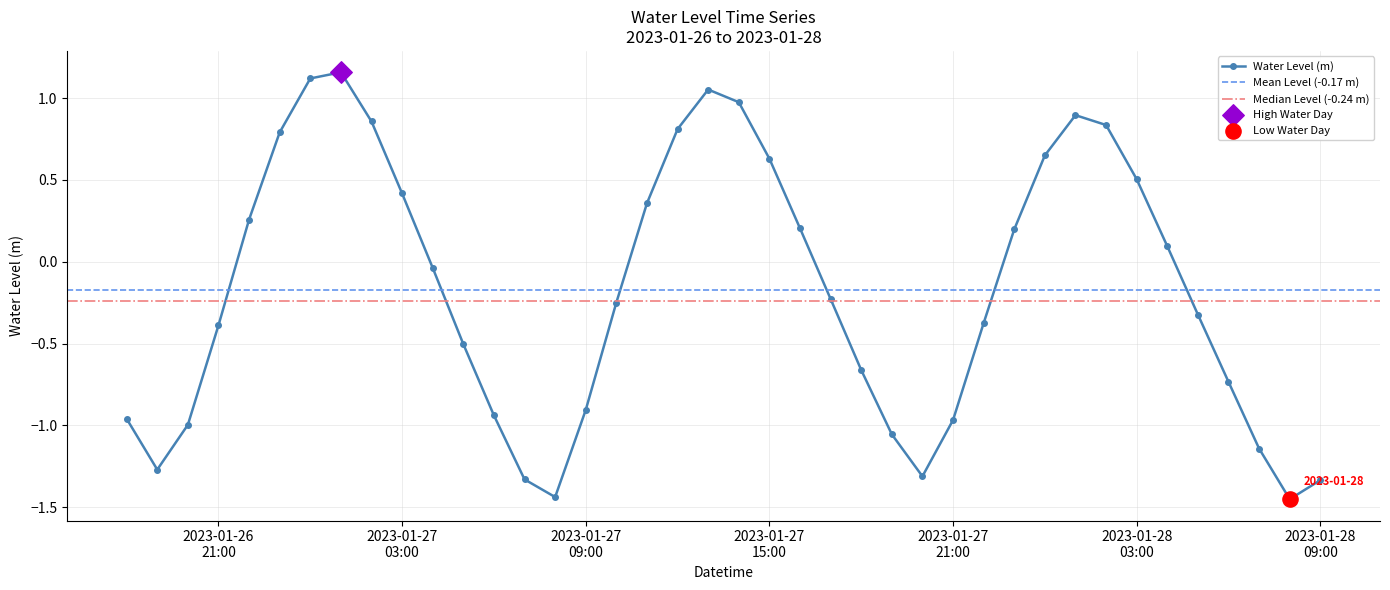

What is the change in value from 2023-01-26 18:00:00 to 2023-01-27 22:00:00?

+0.6